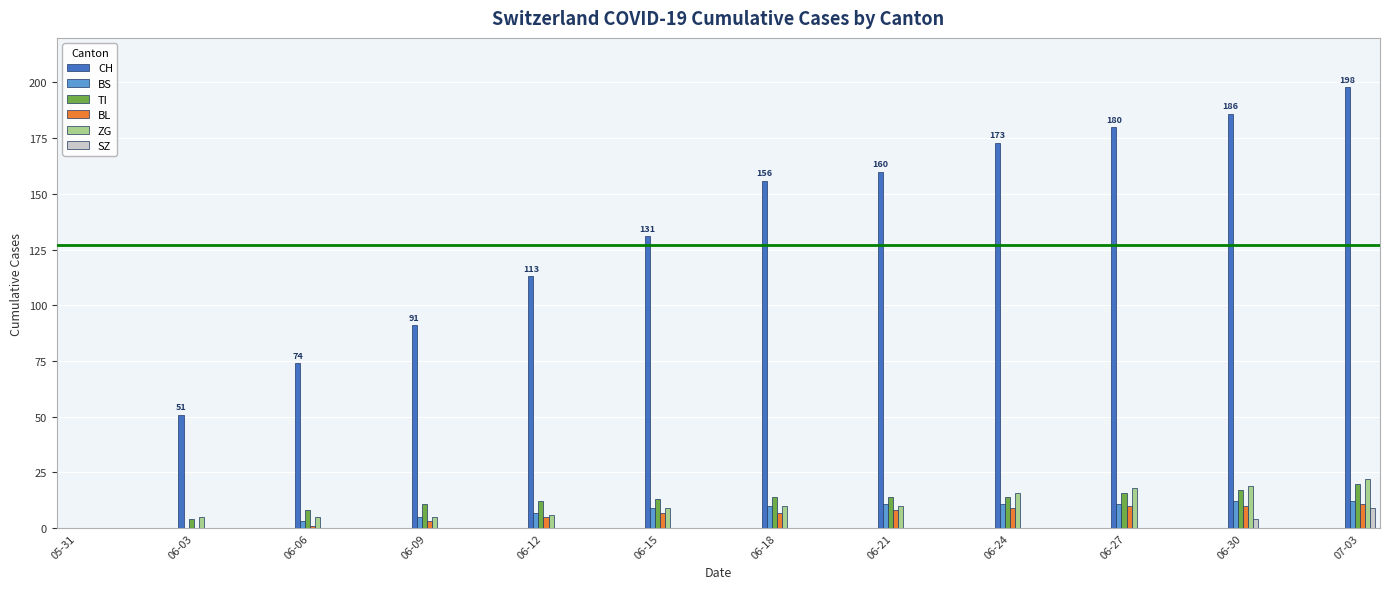

Is the value of SZ at 06-24 greater than the value of ZG at 06-30?

No